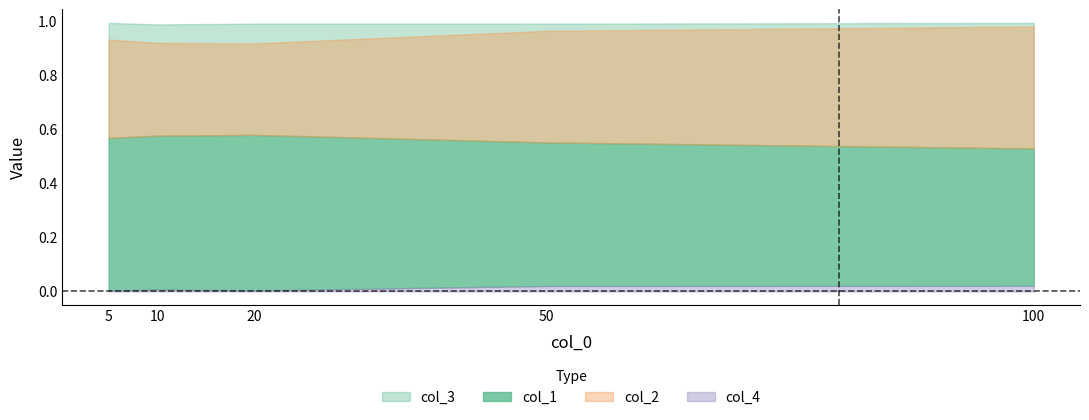

At which label does col_4 reach its peak?

100